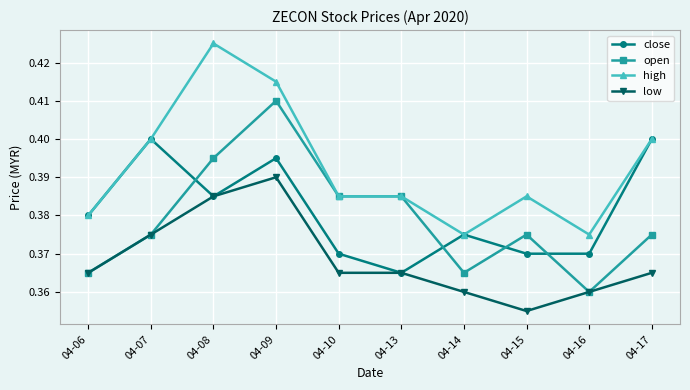

Which series changed the most between 04-13 and 04-16?

open